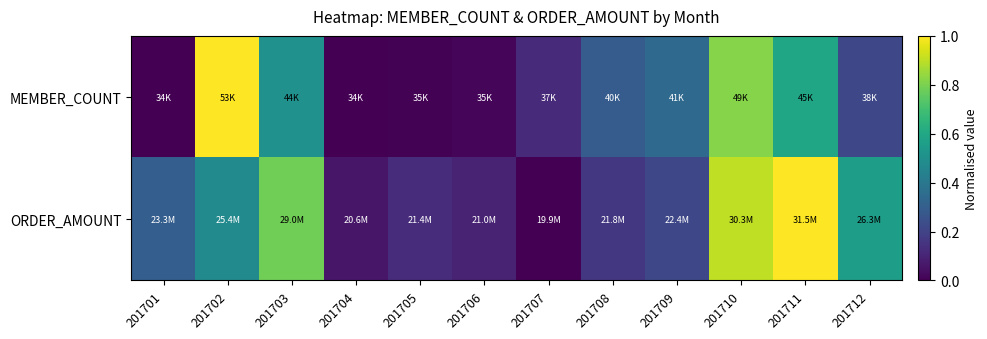

Reading left to right, transcribe all the data shown in this chart.

MEMBER_COUNT: 201701=0.0	201702=1.0	201703=0.5	201704=0.0	201705=0.0	201706=0.0	201707=0.1	201708=0.3	201709=0.3	201710=0.8	201711=0.6	201712=0.2
ORDER_AMOUNT: 201701=0.3	201702=0.5	201703=0.8	201704=0.1	201705=0.1	201706=0.1	201707=0.0	201708=0.2	201709=0.2	201710=0.9	201711=1.0	201712=0.6